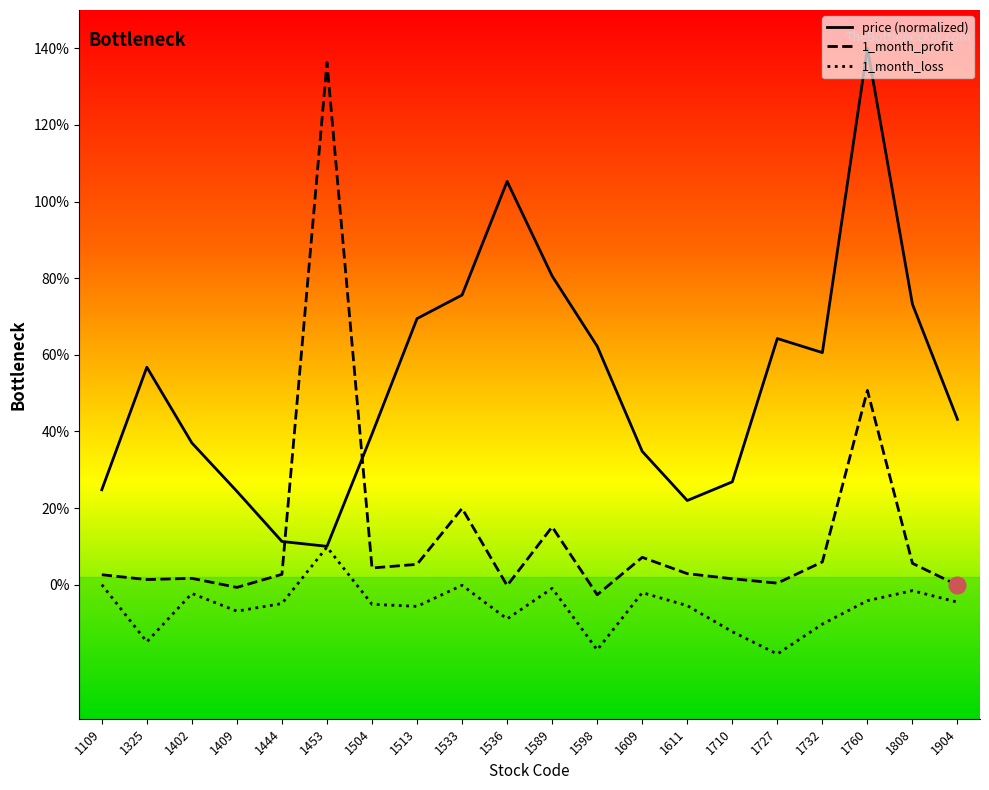

True or false: 1_month_profit has more than 2 interior local peaks.

True